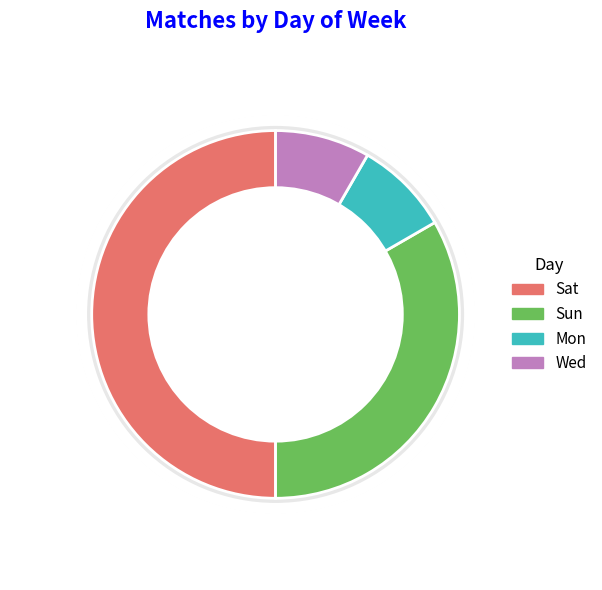

How many segments does this pie chart have?

4